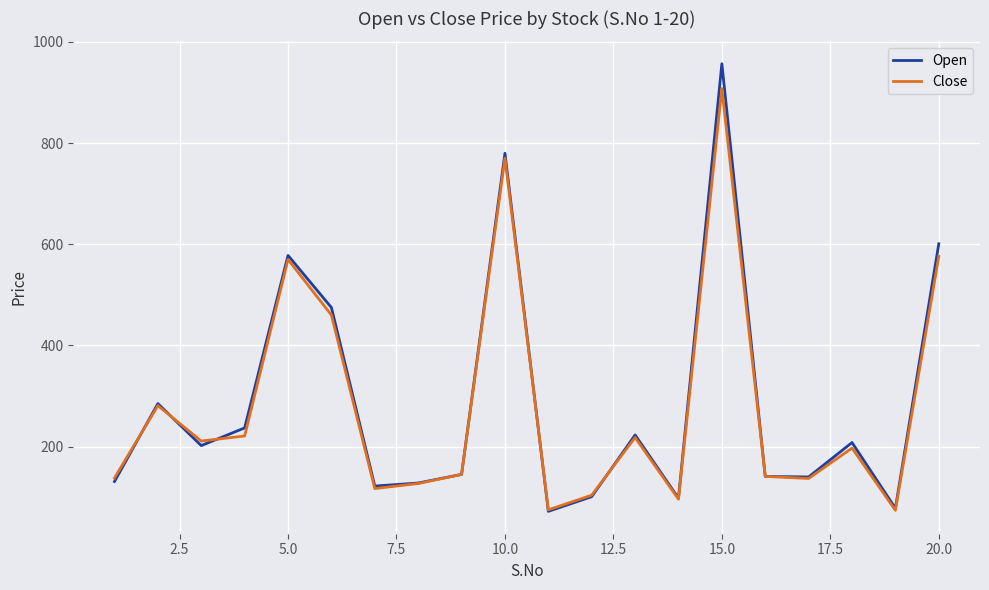

Rank the series by their maximum value, from lowest to highest.

Close, Open